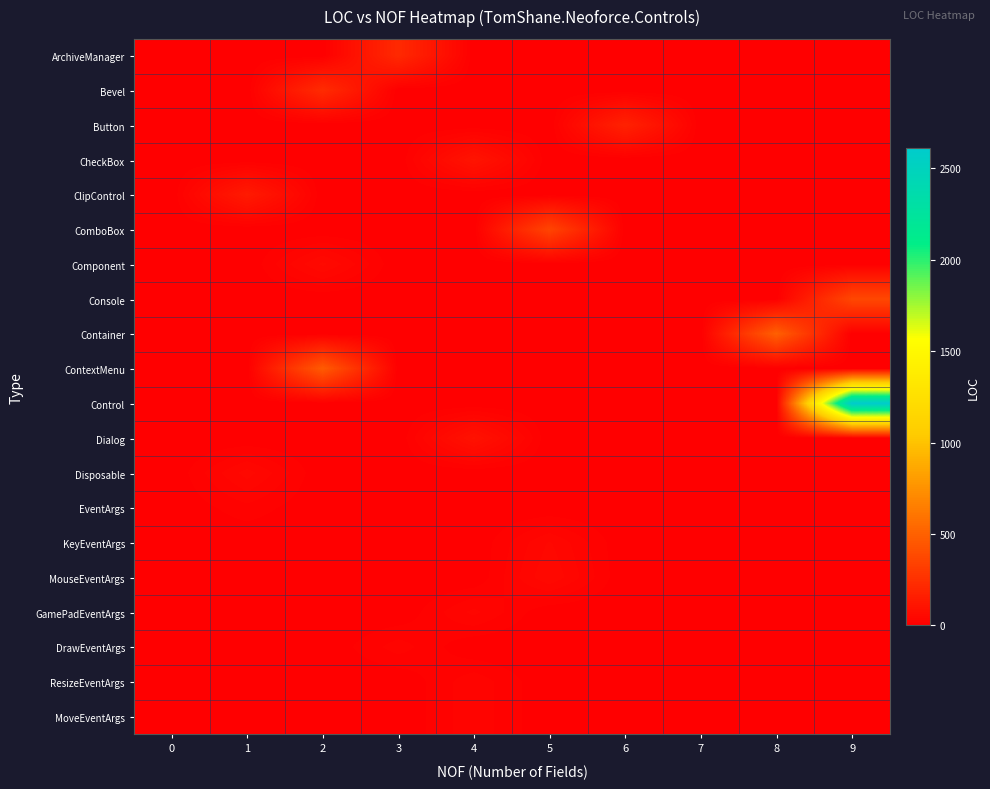

Between 6 and 1, which is larger?

6